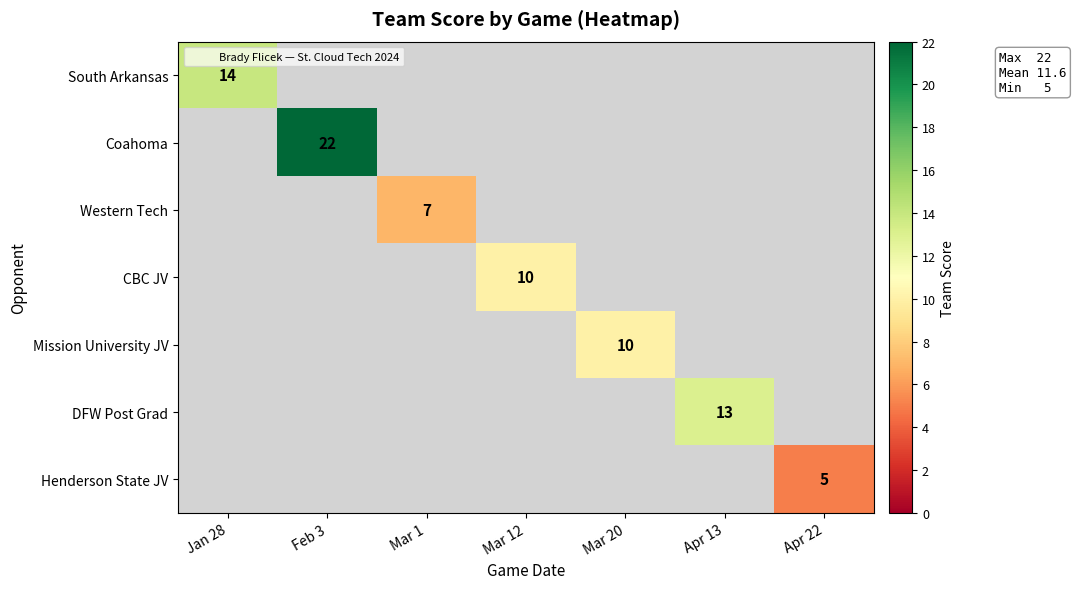

Between Mar 1 and Apr 13, which is larger?

Apr 13